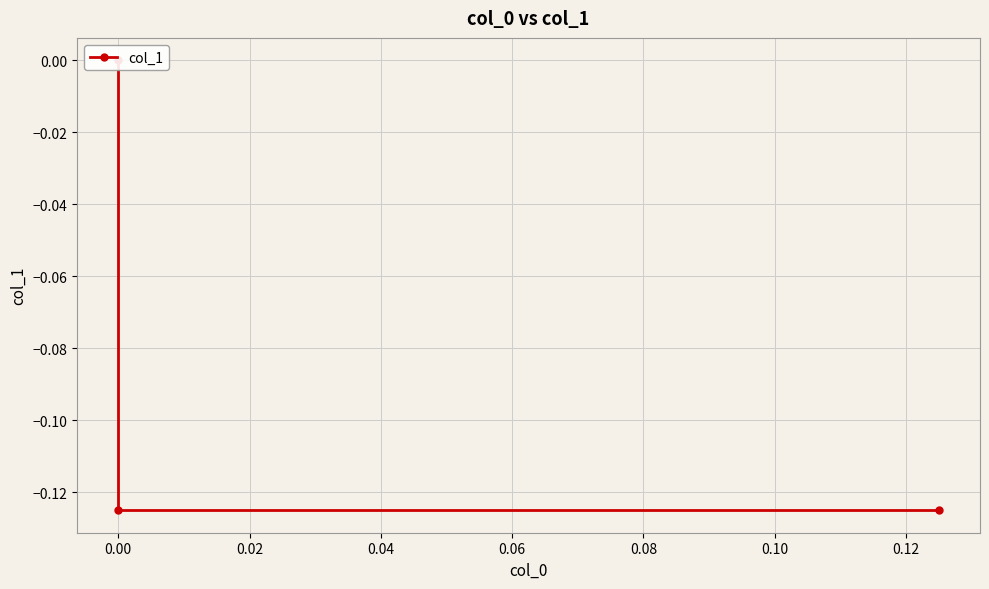

True or false: the data shows -0.0 at 0.00.

False